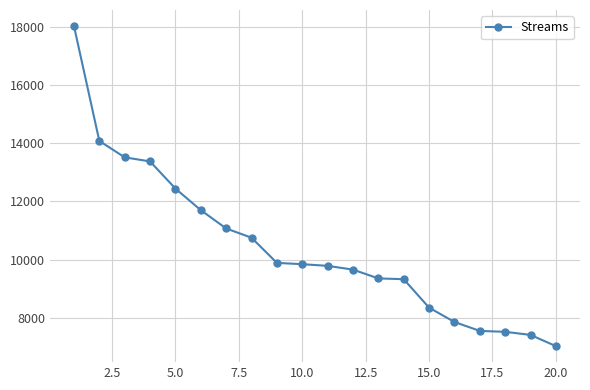

What is the minimum value shown in the chart?

7032